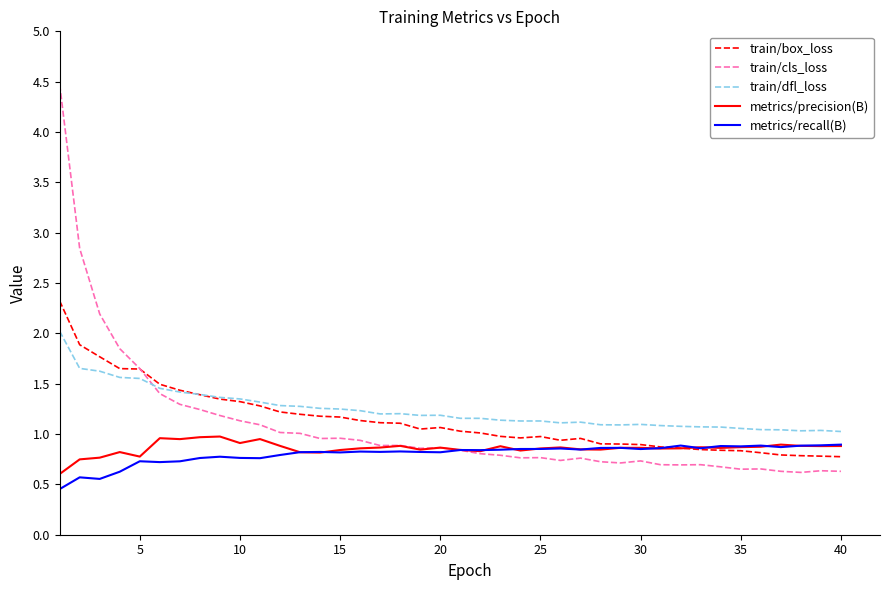

What is the minimum value shown in the chart?

0.5